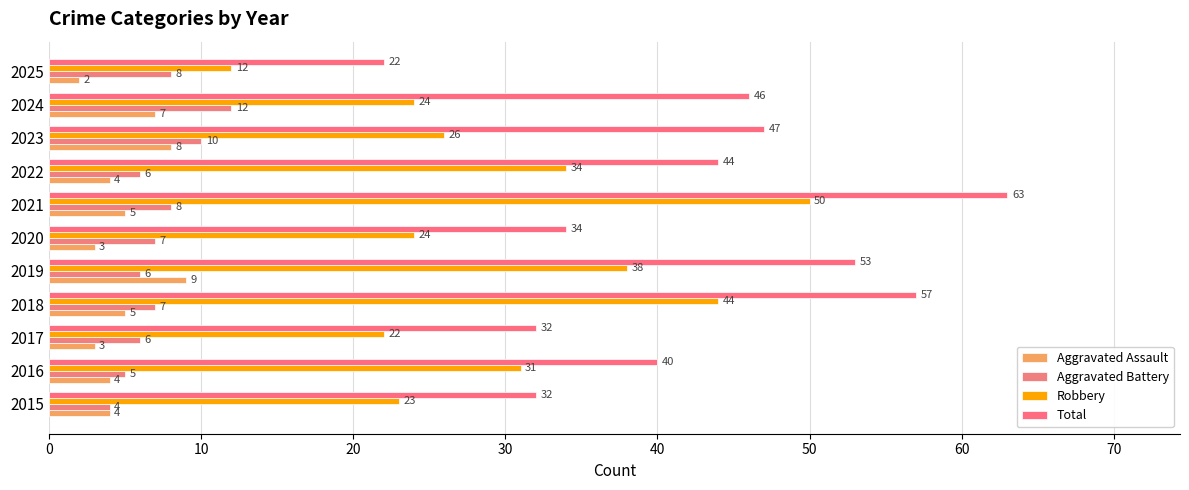

Rank the series by their maximum value, from lowest to highest.

Aggravated Assault, Aggravated Battery, Robbery, Total